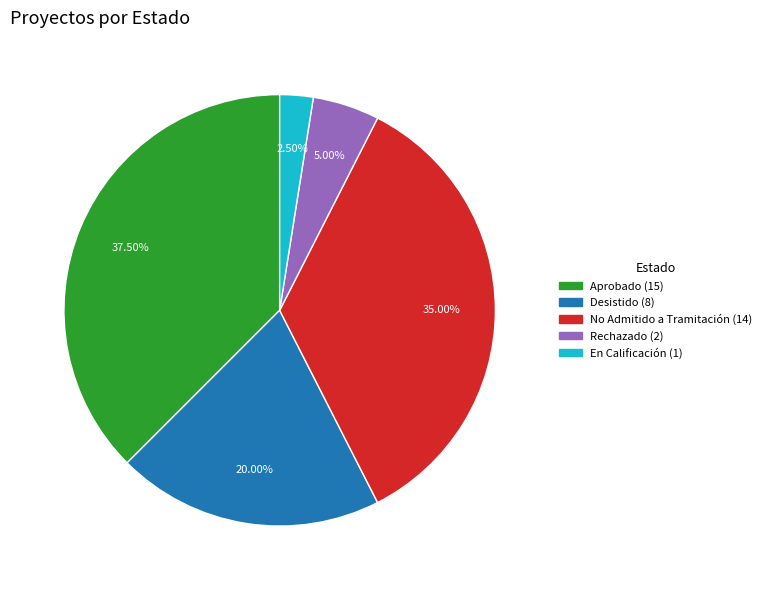

Between Aprobado and No Admitido a Tramitación, which is larger?

Aprobado